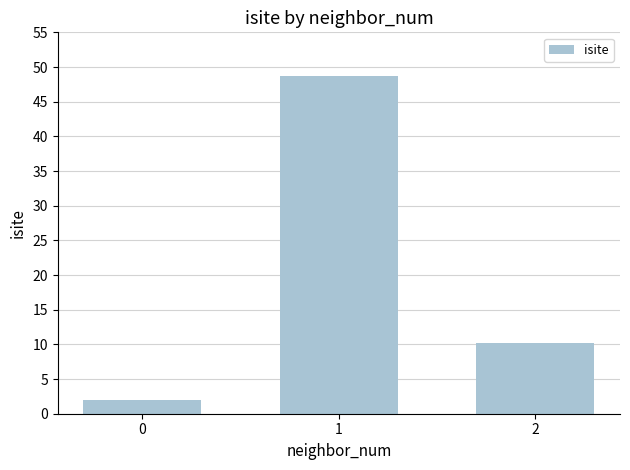

Approximately how many times larger is the value at 1 compared to 0?

24.4